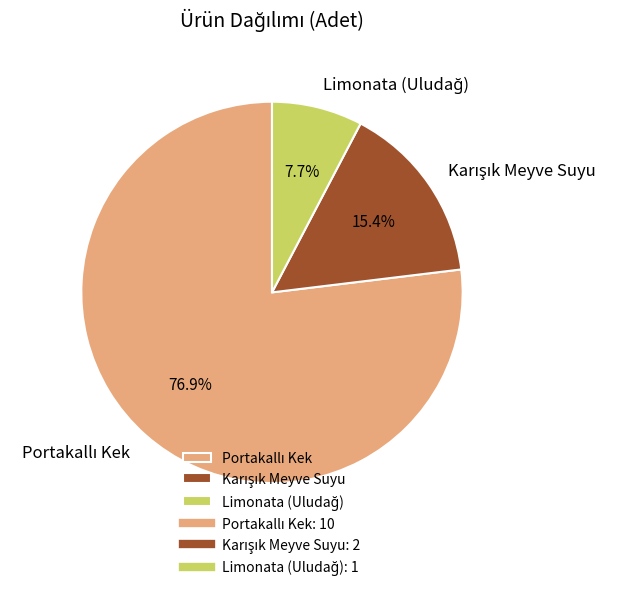

Is there a majority slice in this chart?

Yes